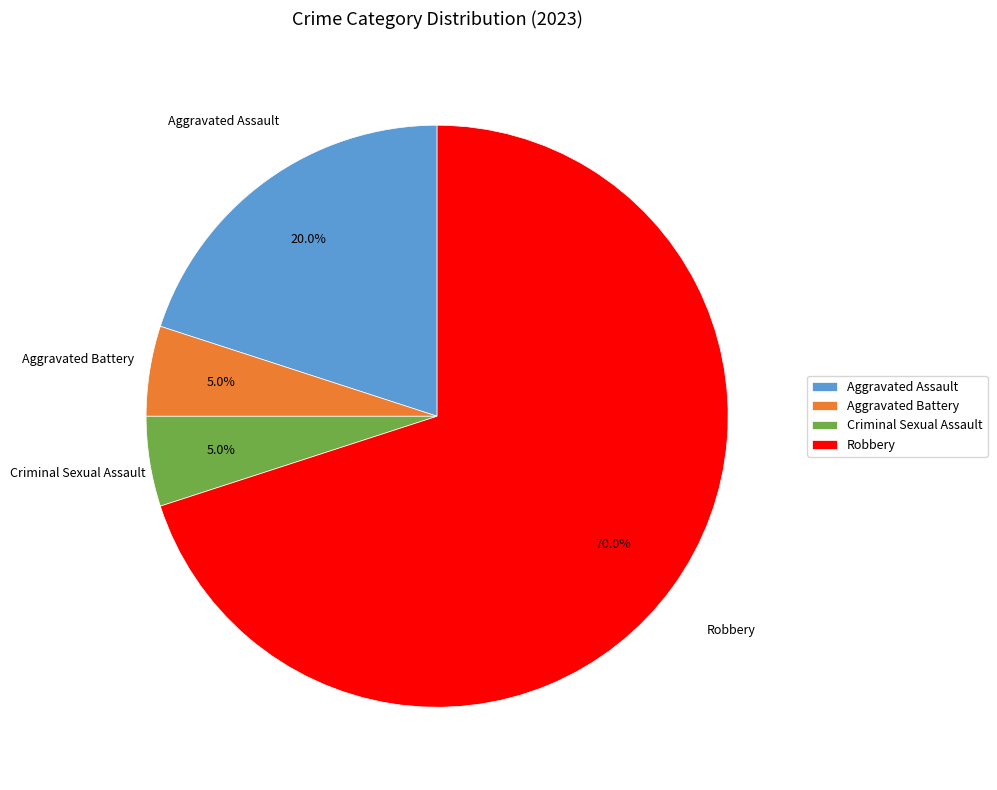

Is Aggravated Assault the majority of the pie?

No